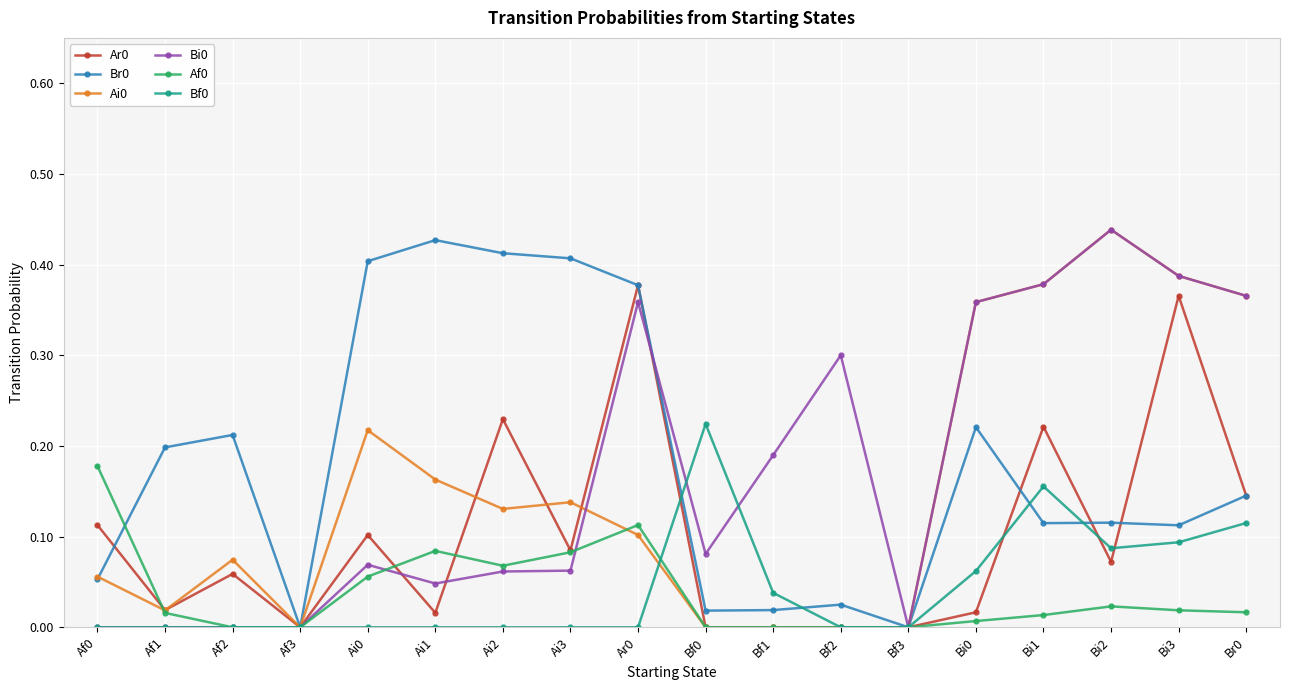

Where is the first local minimum for Br0?

Af3